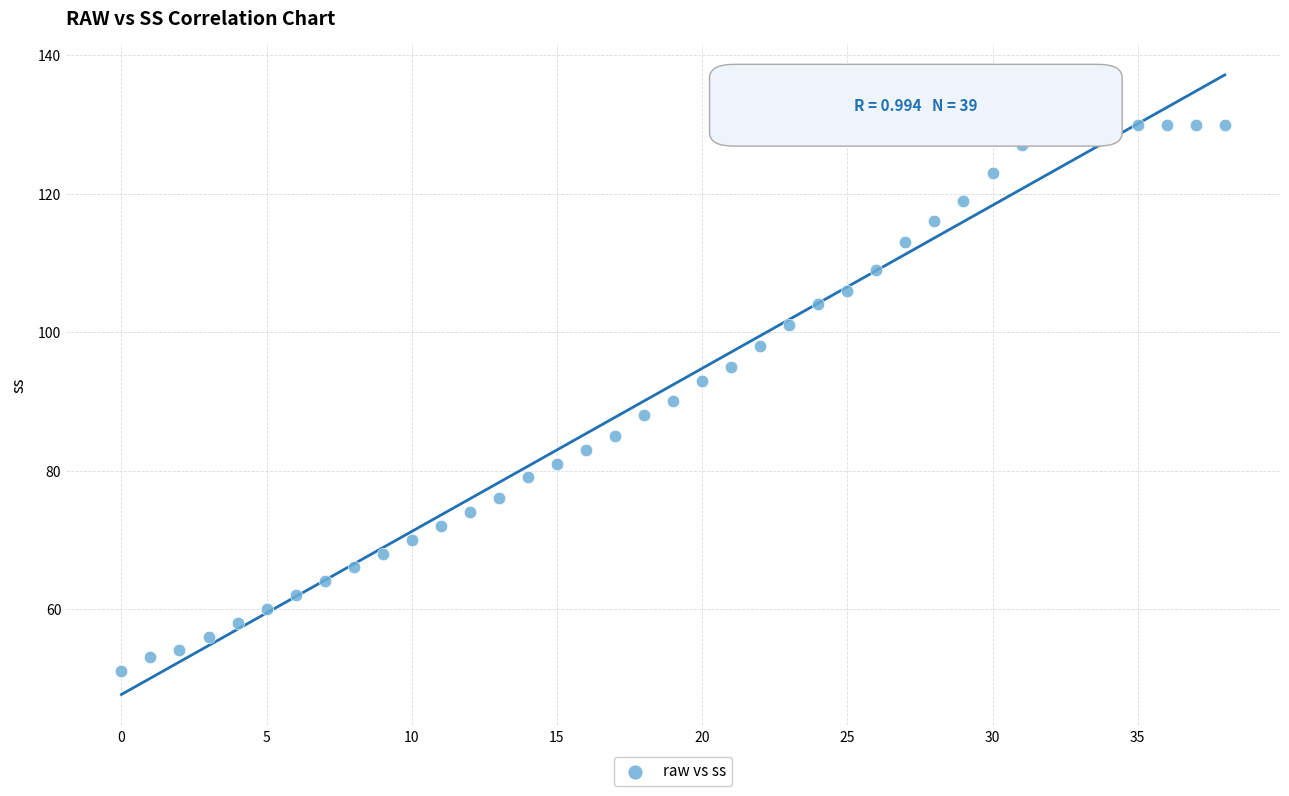

What is the range of Y values (max minus min)?

79